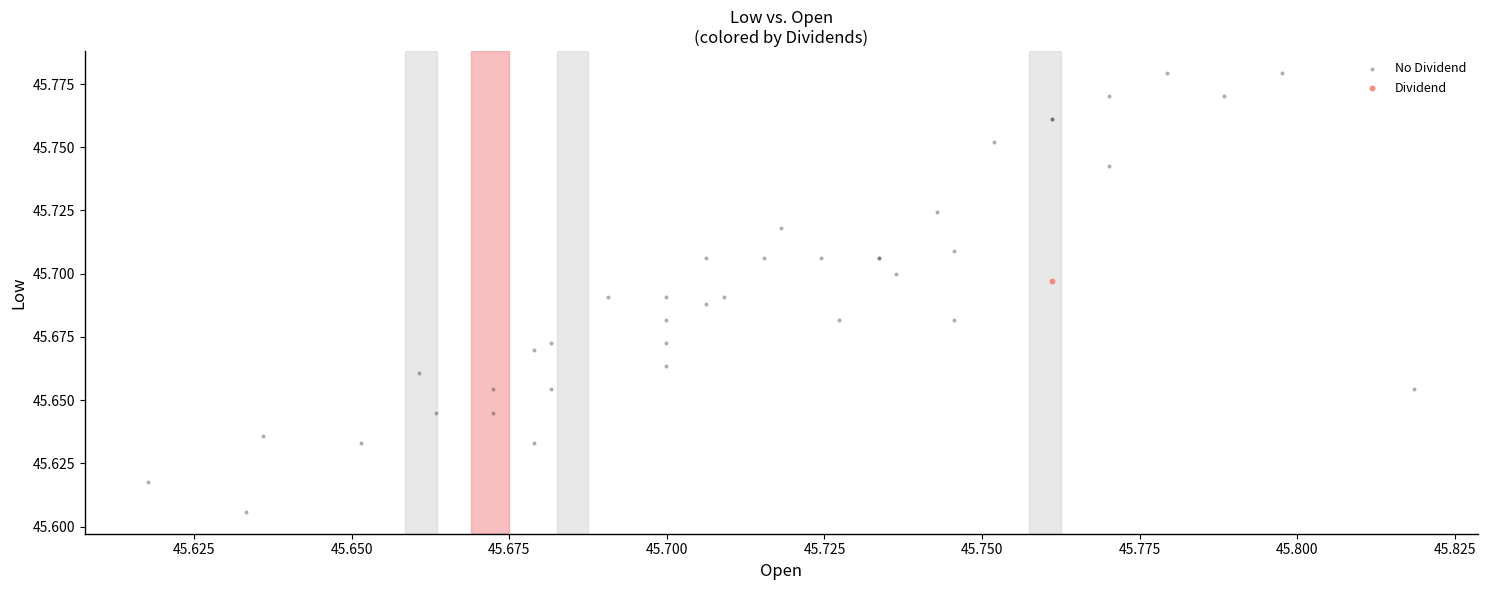

What are all the series names shown in the legend?

No Dividend, Dividend